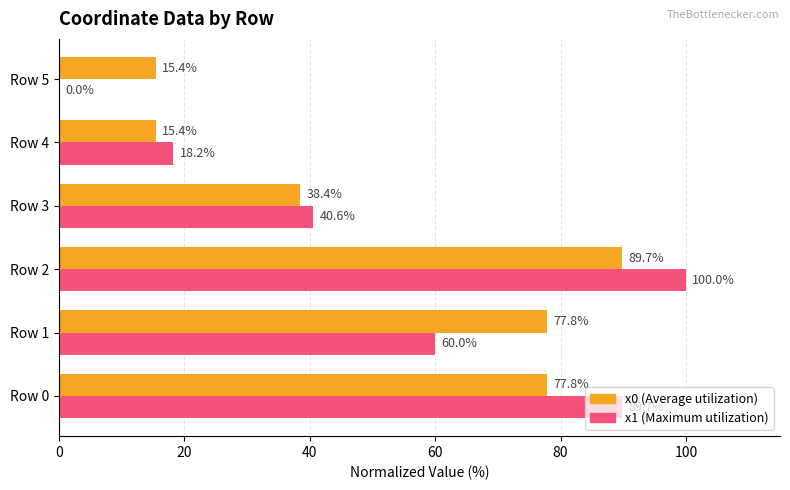

At which category is the sum across all series the highest?

Row 2